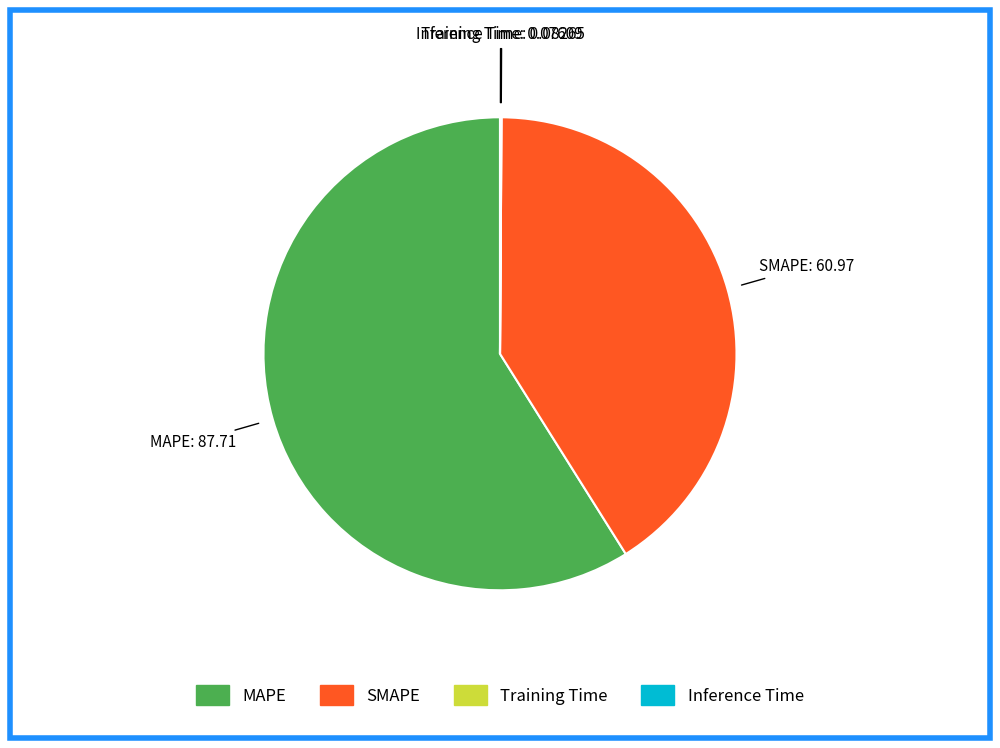

True or false: SMAPE accounts for 41% of the total.

True